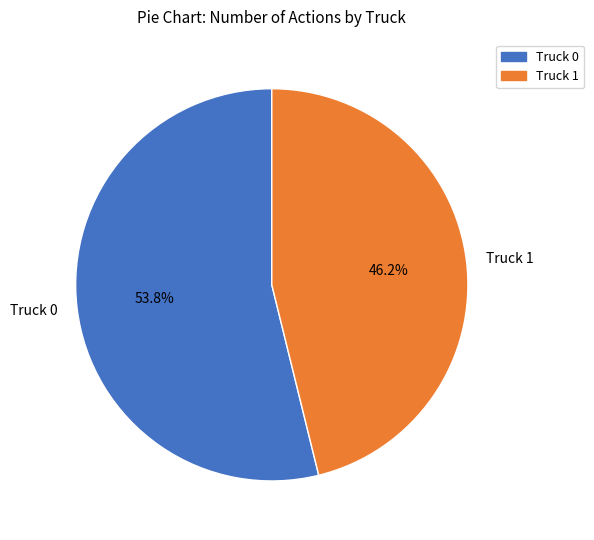

Rank the categories by value from lowest to highest.

Truck 1, Truck 0